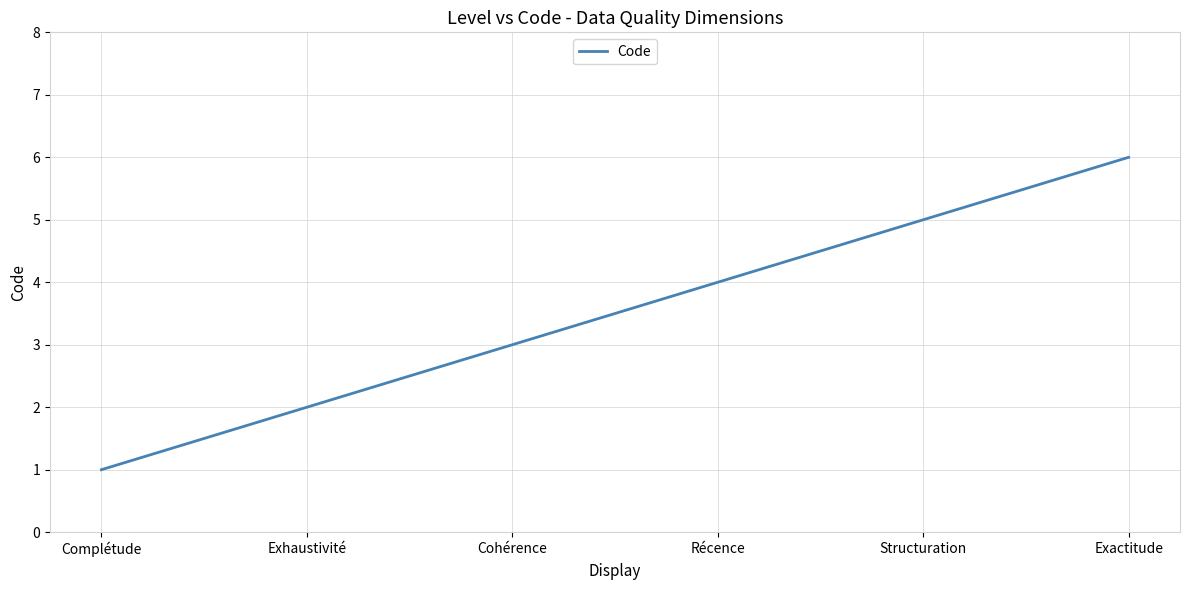

Which label corresponds to the smallest value in the chart?

Complétude